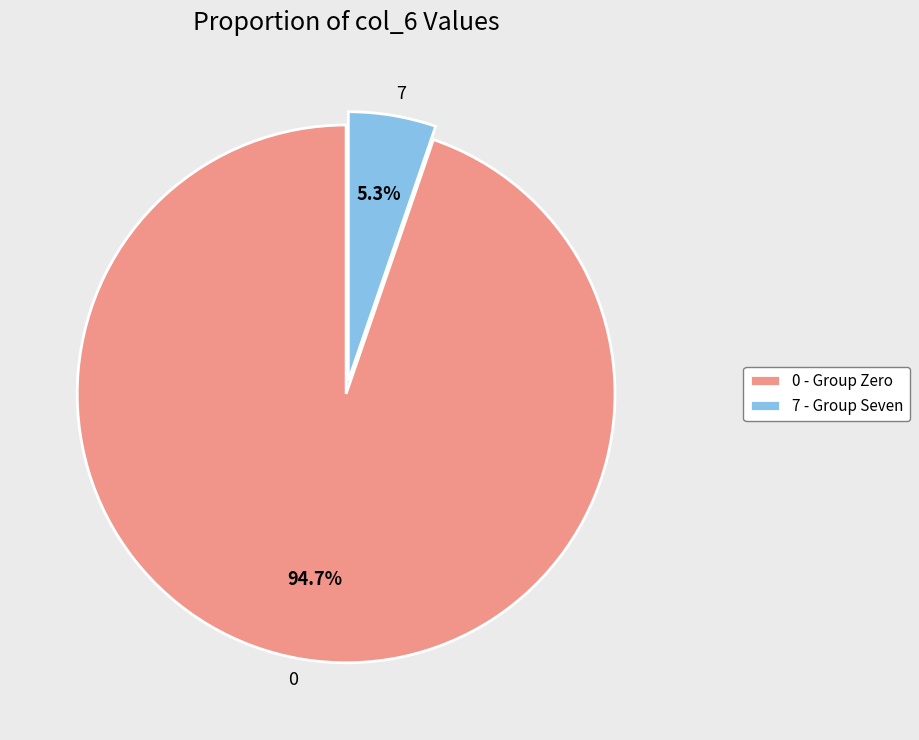

Combined, what portion of the pie is 0 and 7?

100.0%